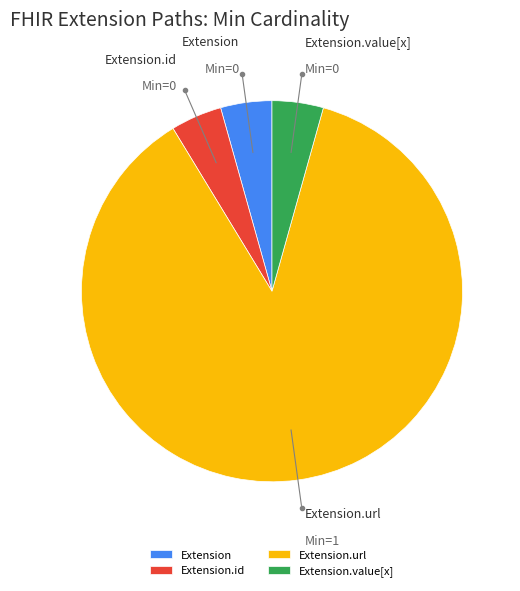

Is it true that Extension.url is 92% of the pie?

False